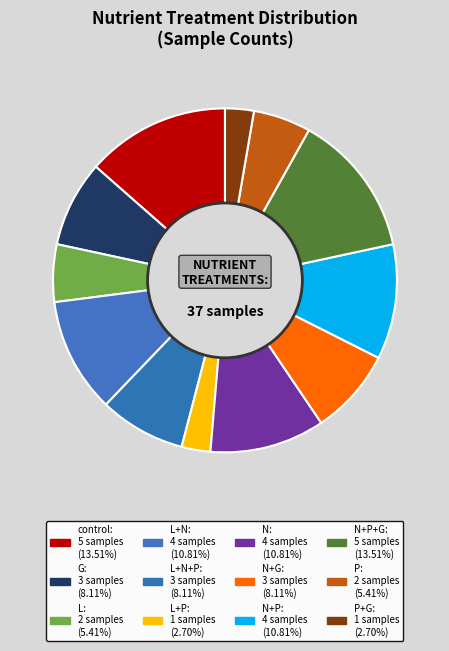

How many segments does this pie chart have?

12